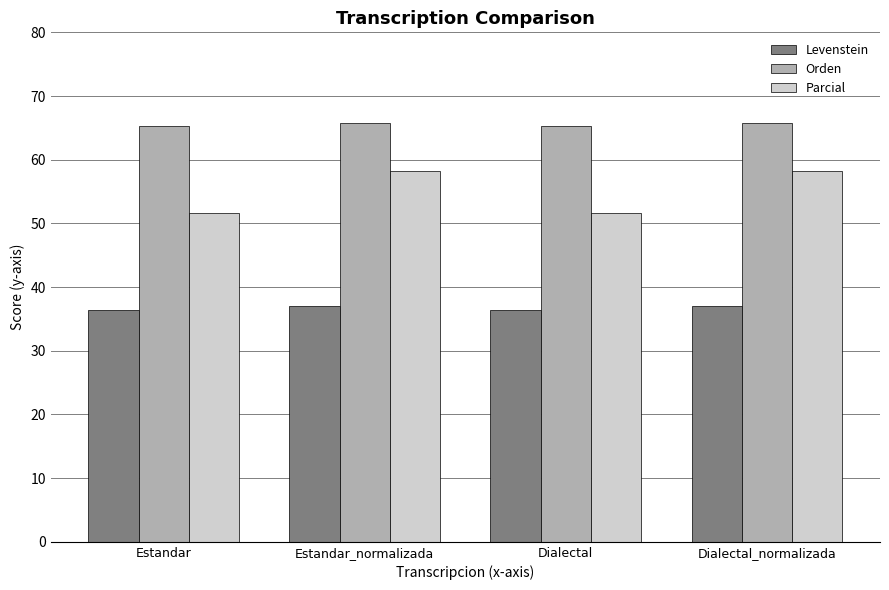

Read the Levenstein value at Estandar.

36.4